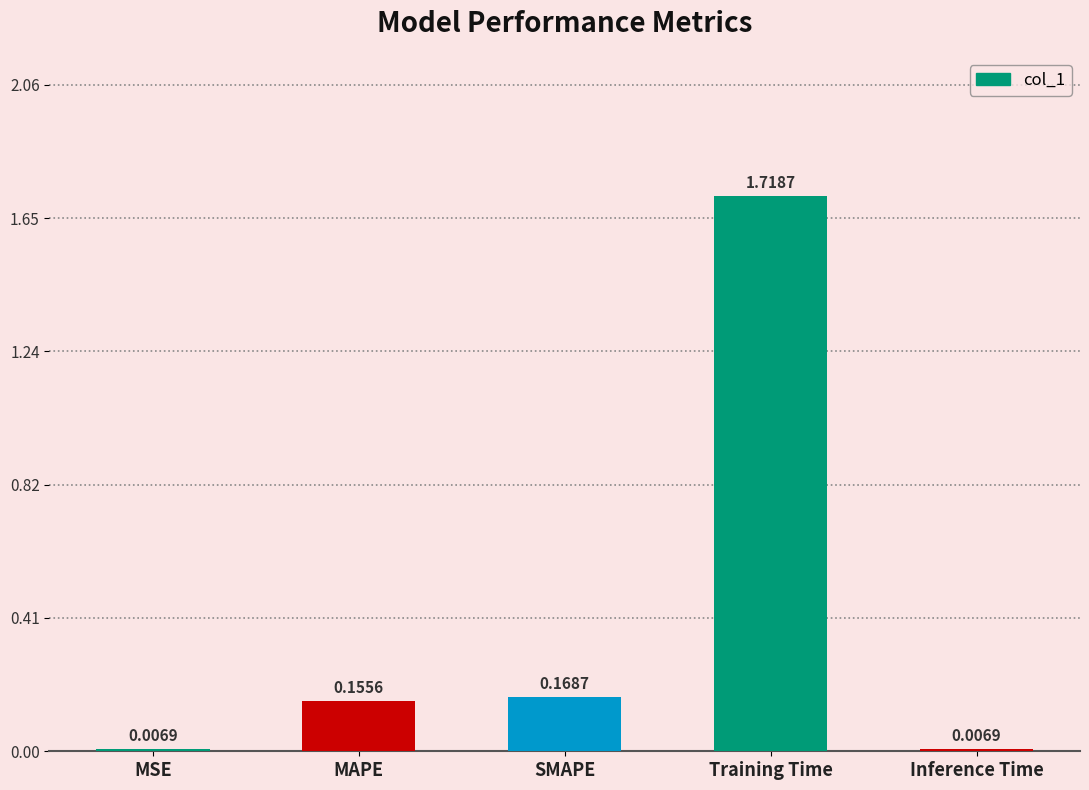

Which category has the highest value across all series?

Training Time